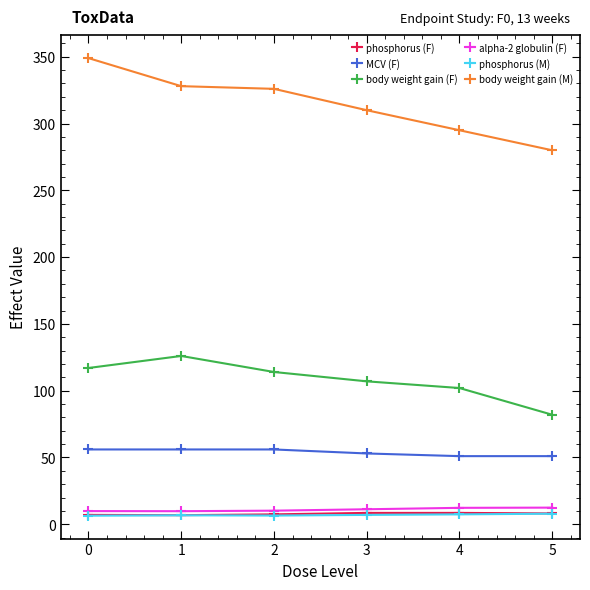

Is it true that phosphorus (F) equals 7.0 at 0?

True